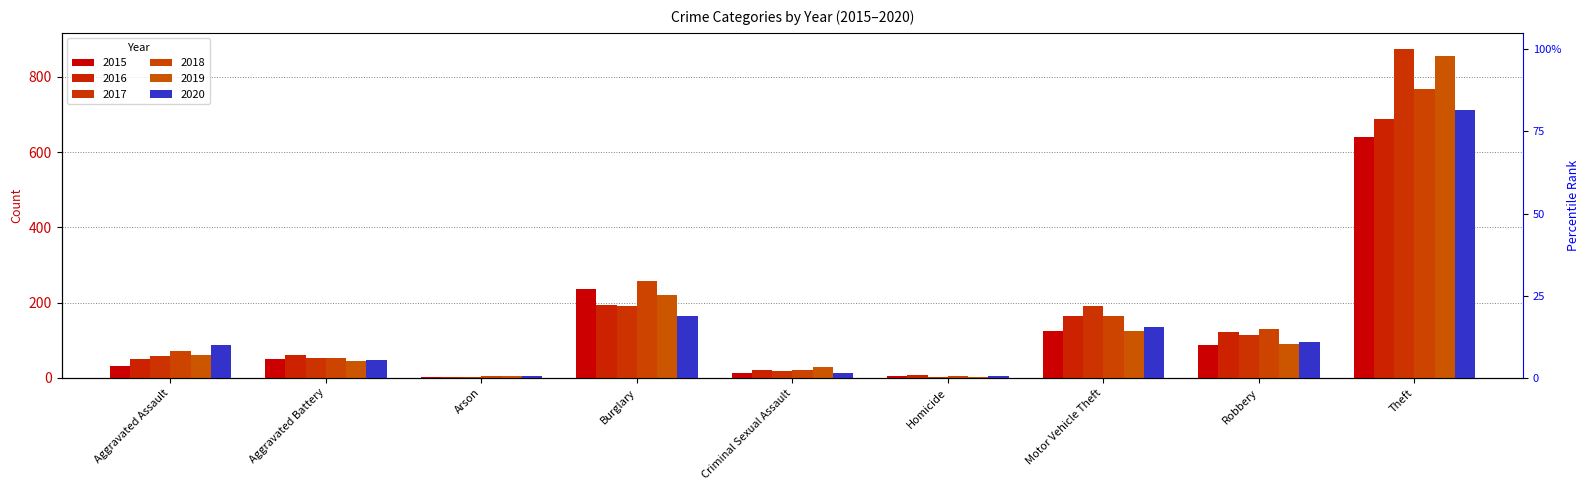

What is the total value across all series at Arson?

22